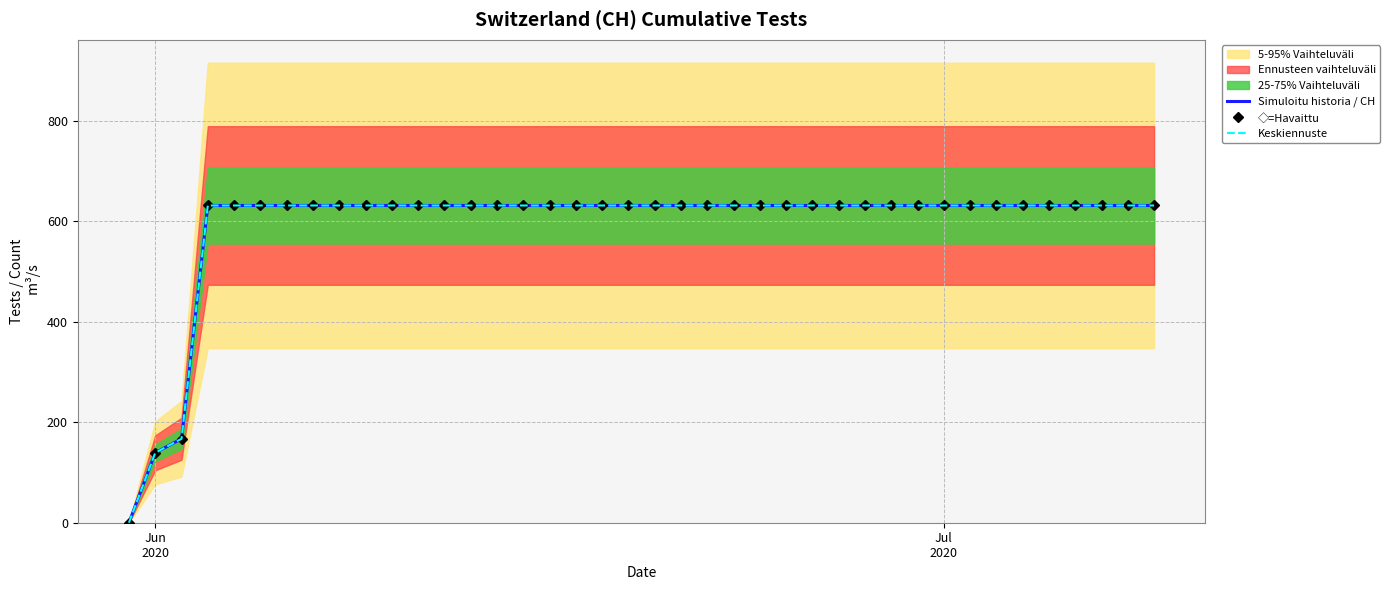

True or false: Simuloitu historia / CH has more than 1 interior local peaks.

False